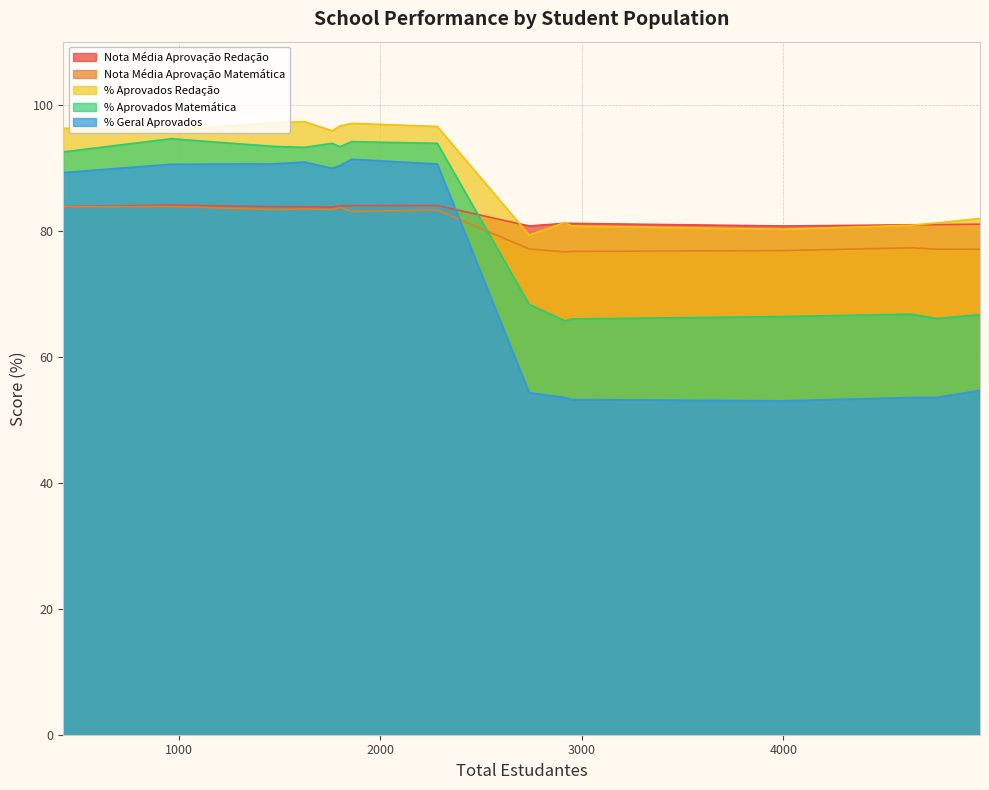

Which series has the largest range (max minus min)?

% Geral Aprovados